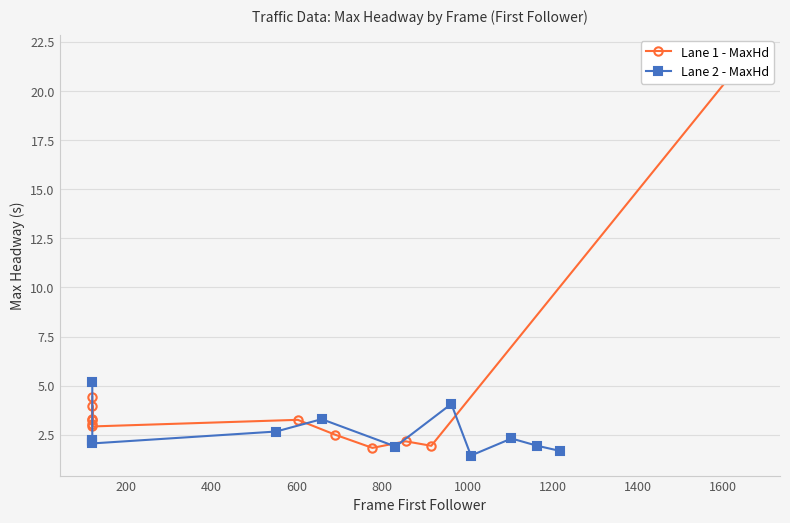

What value does the Lane 2 - MaxHd series have at 200?

2.2